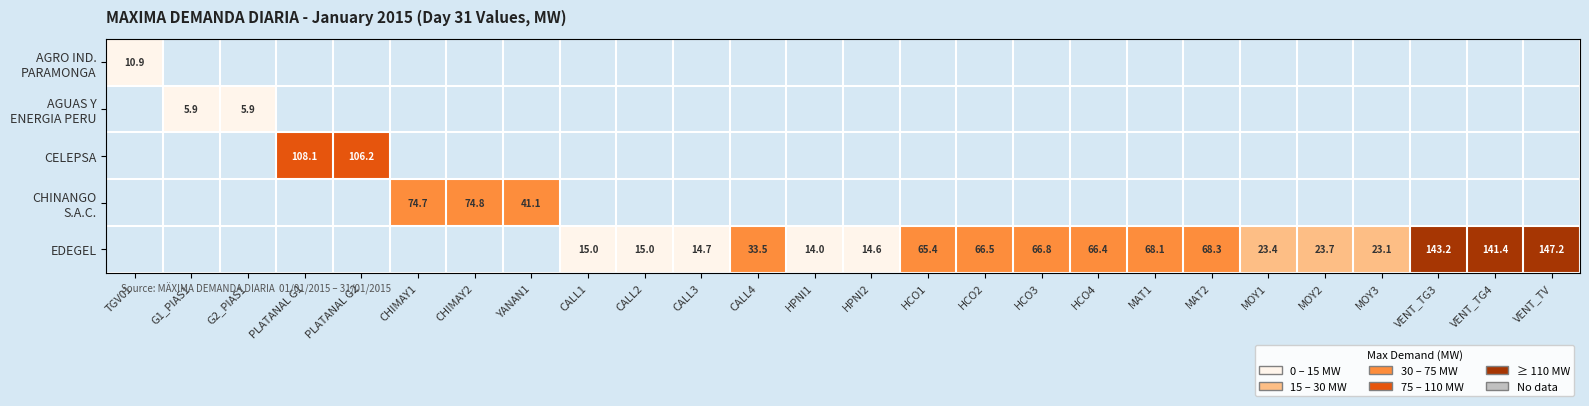

How many positive values does the AGRO IND. PARAMONGA series have?

1